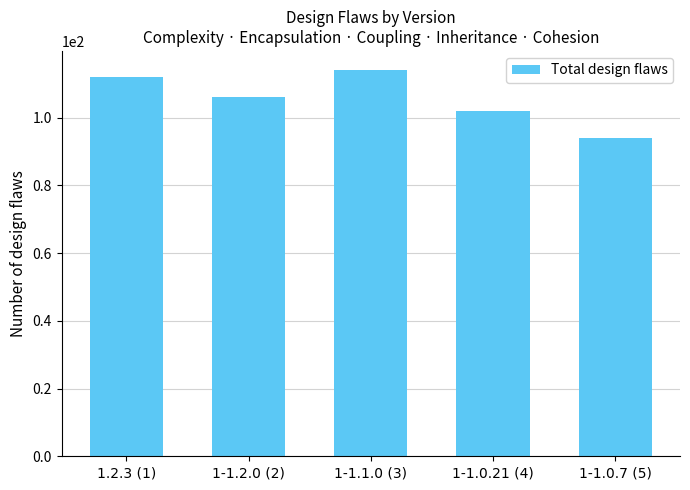

The value at 1-1.1.0 (3) is 114. True or false?

True